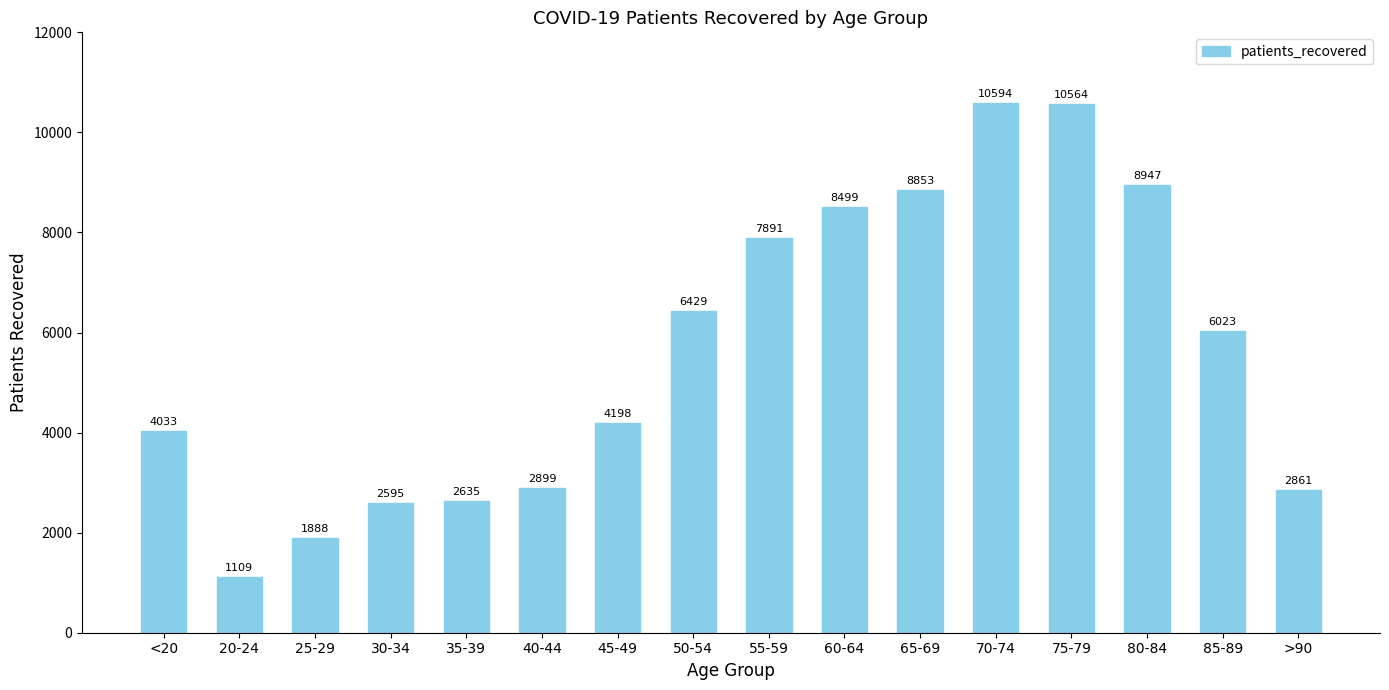

List the labels in order of value, smallest first.

20-24, 25-29, 30-34, 35-39, >90, 40-44, <20, 45-49, 85-89, 50-54, 55-59, 60-64, 65-69, 80-84, 75-79, 70-74